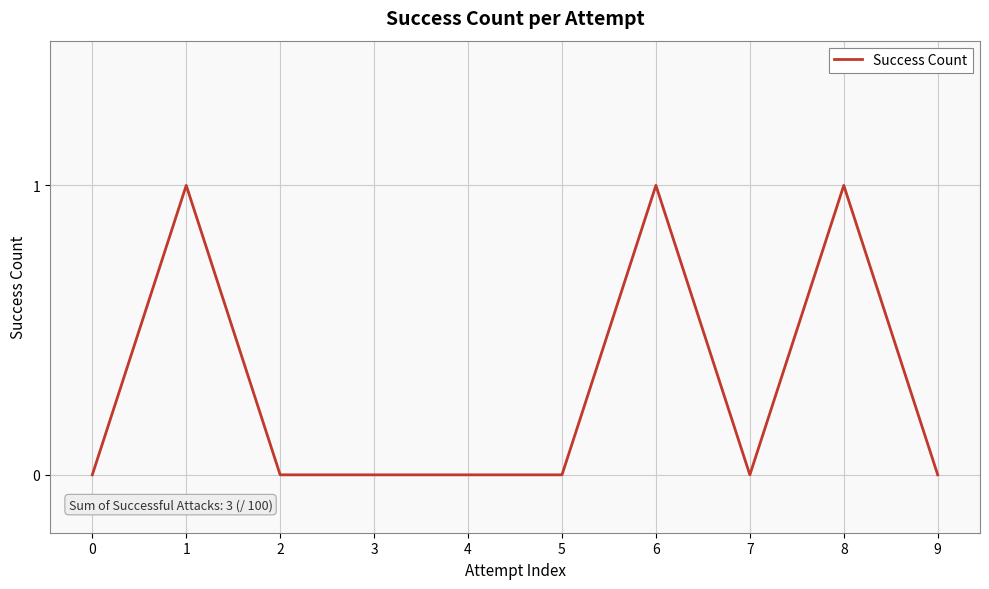

What is the maximum value shown in the chart?

1